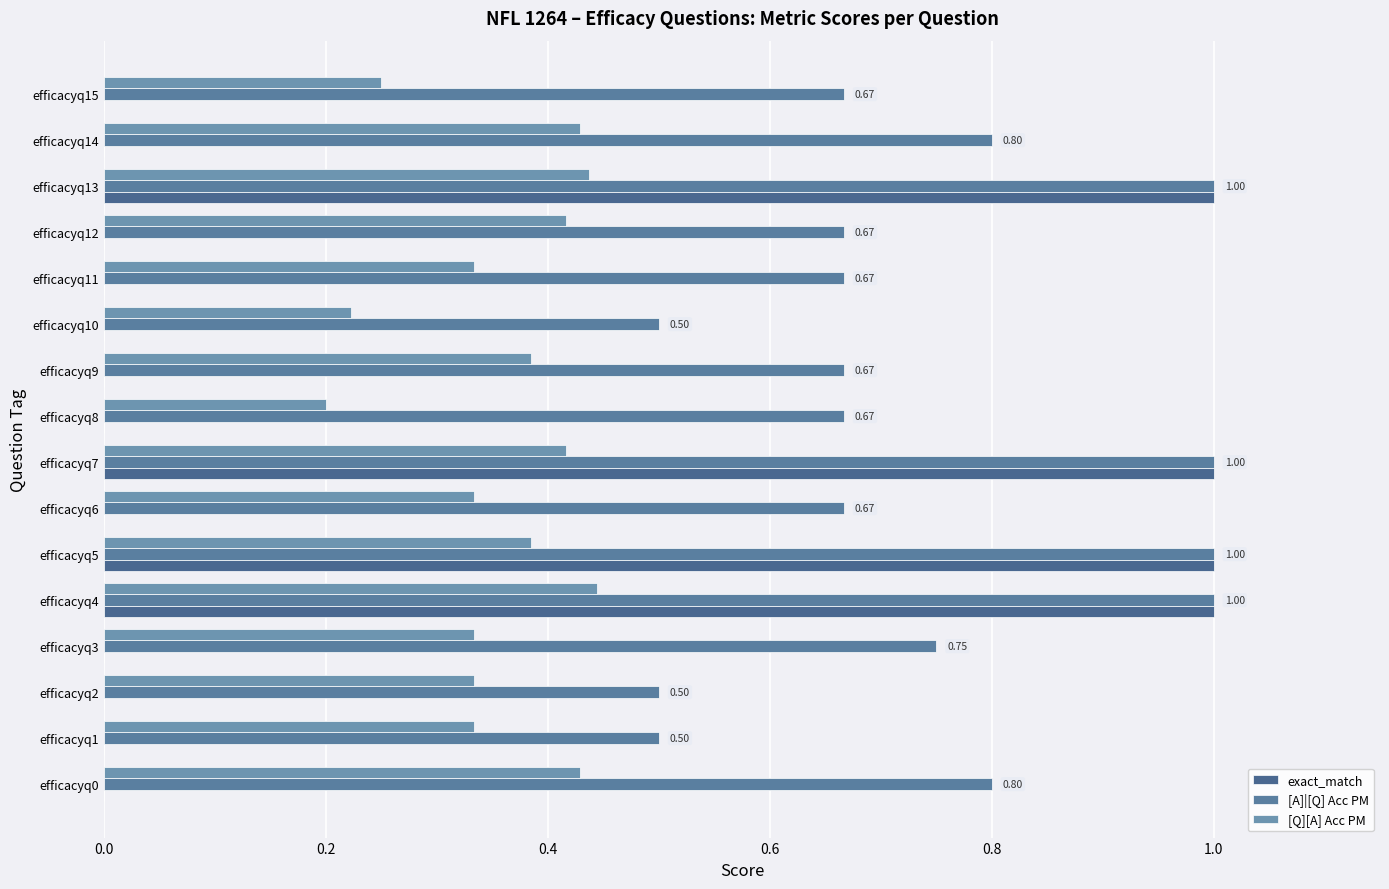

At how many categories does at least one series exceed 0?

16